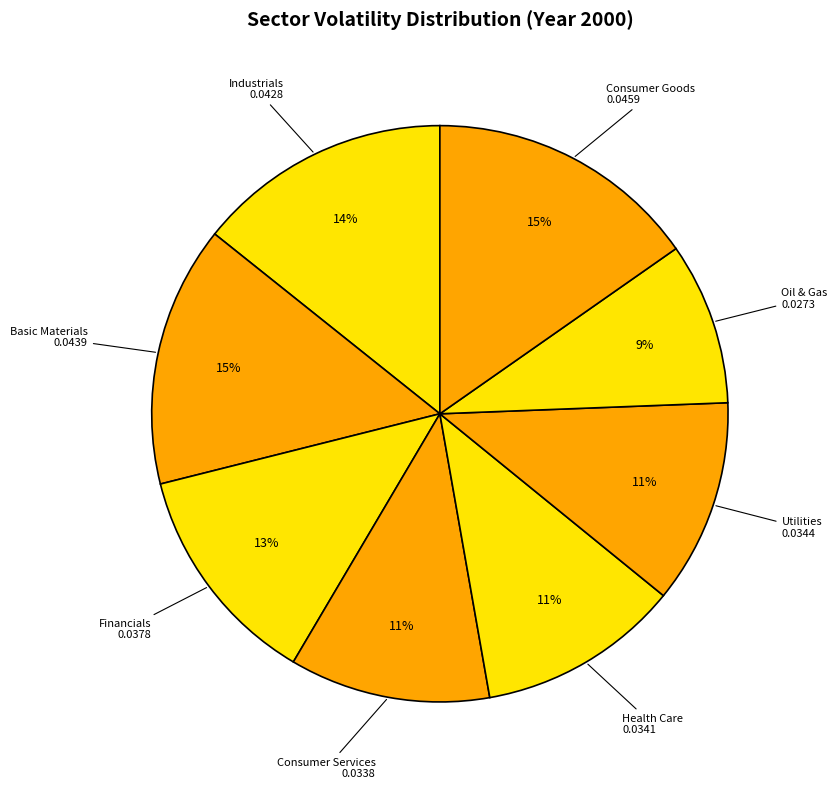

To the nearest percent, what is the difference between the largest and smallest slice percentages?

6%